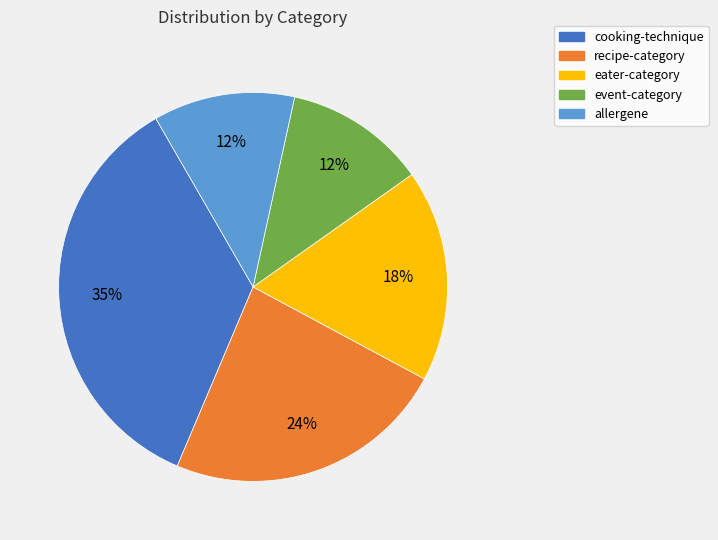

Is eater-category the majority of the pie?

No